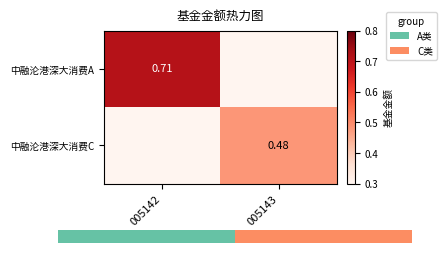

What is the greatest value displayed?

0.7